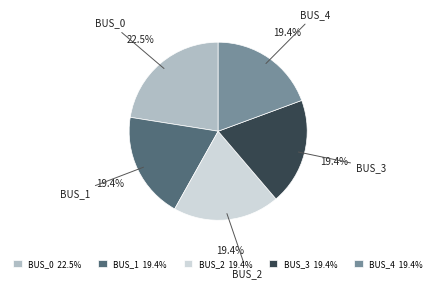

Which slice is the largest?

BUS_0 22.5%